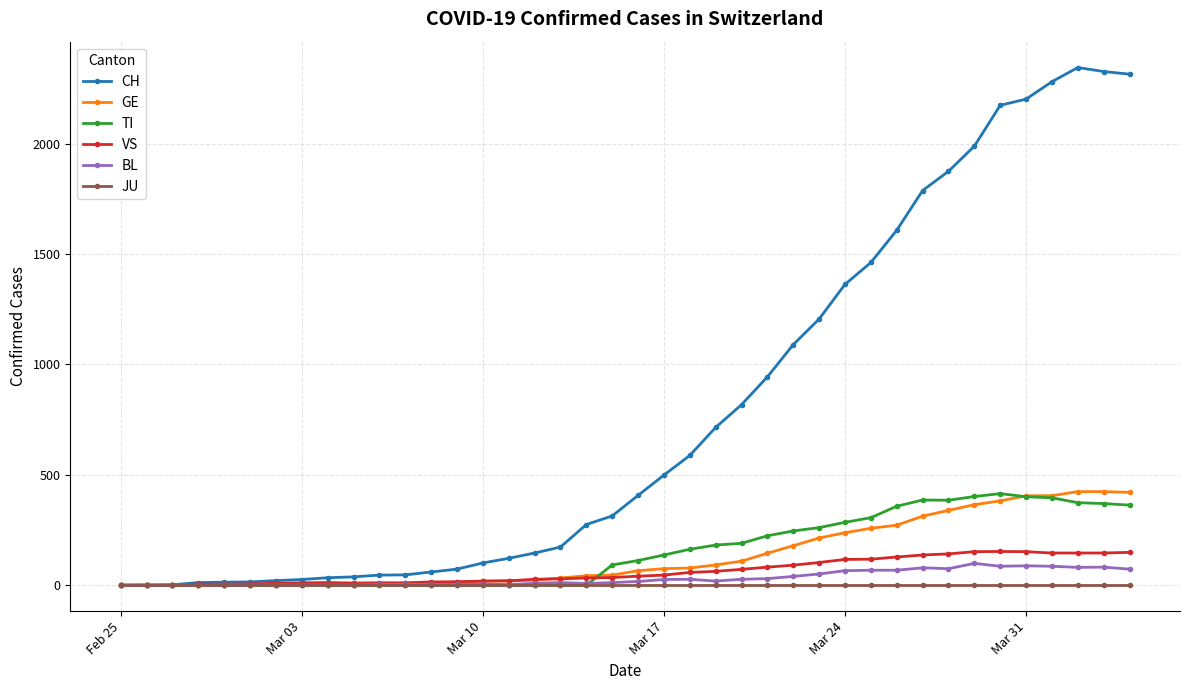

True or false: BL has more than 0 points higher than both neighbors.

True